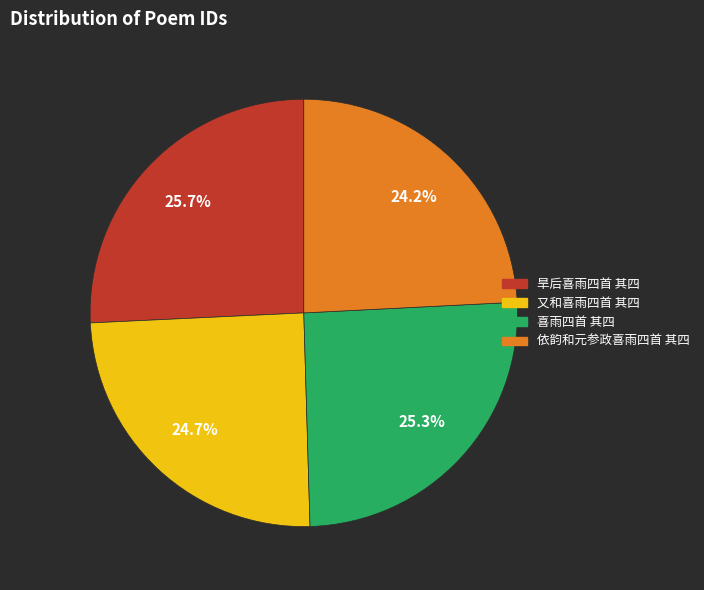

How much of the chart is everything except 又和喜雨四首 其四?

75.3%